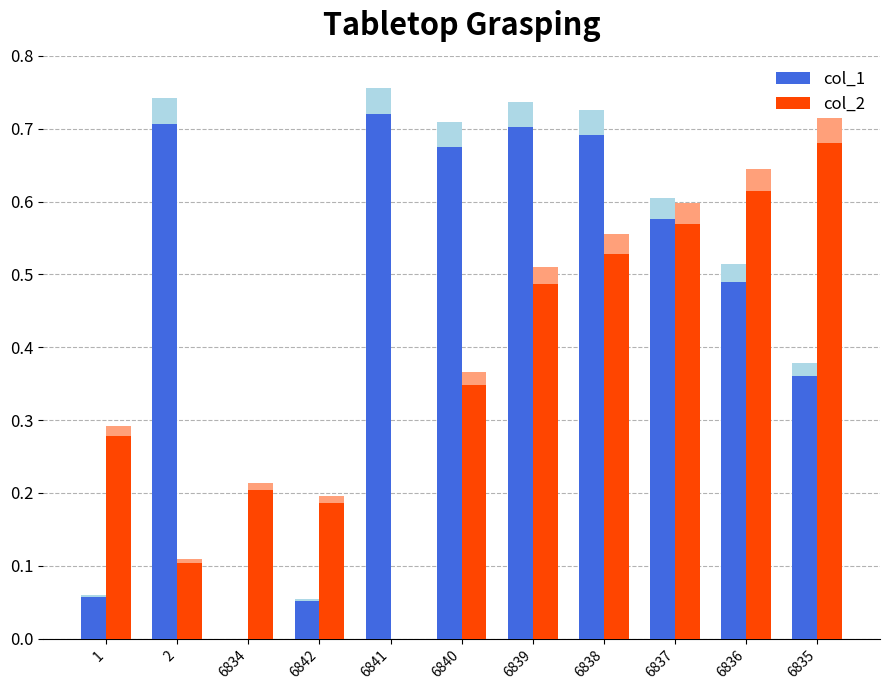

What position from the right is 2?

10